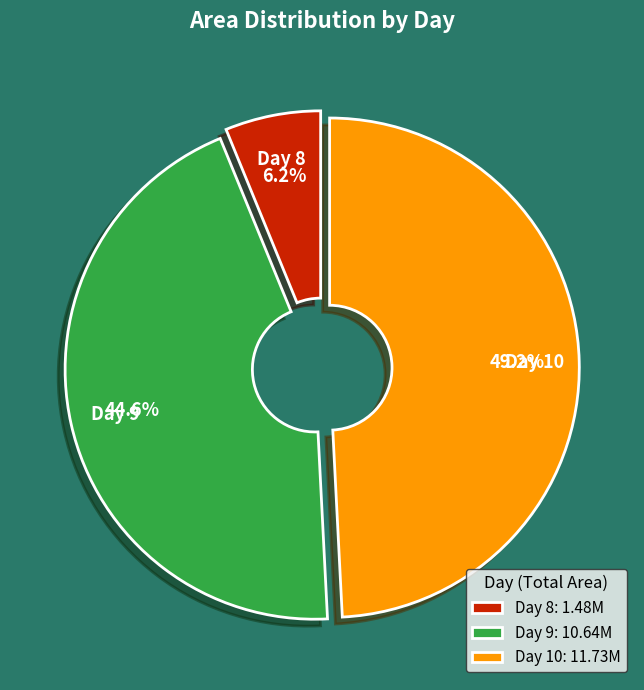

Which has a higher value, Day 8: 1.48M or Day 10: 11.73M?

Day 10: 11.73M